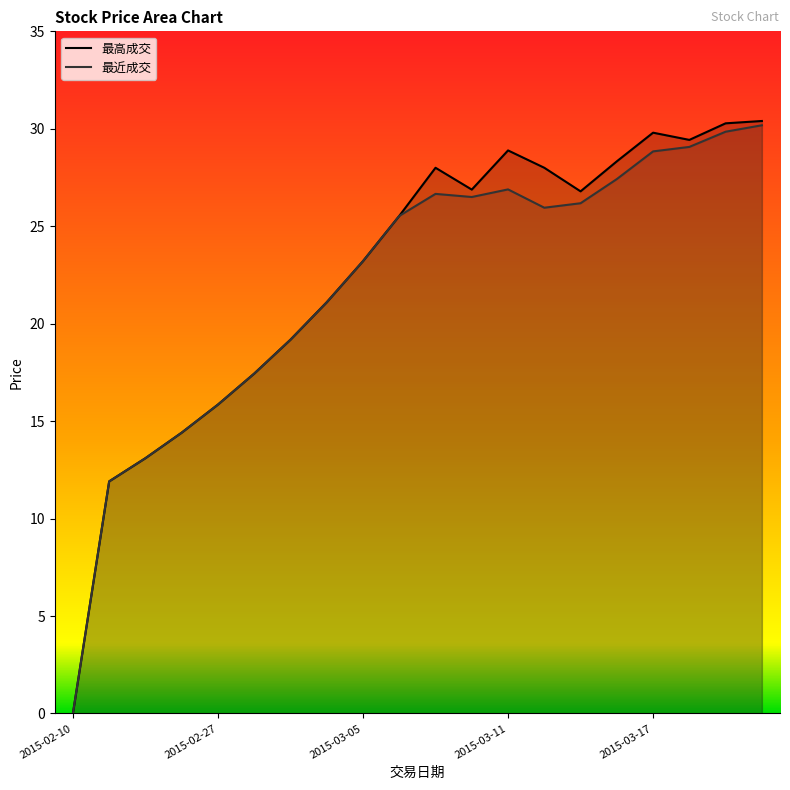

Which series has the widest spread of values?

最高成交